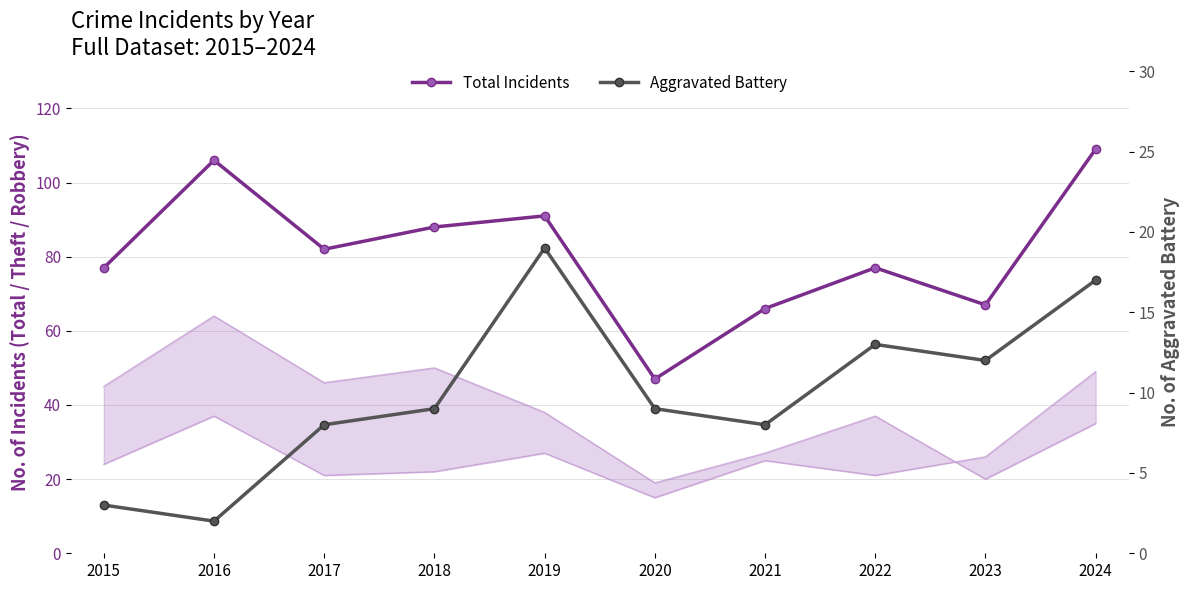

What is the total value across all series at 2018?

97